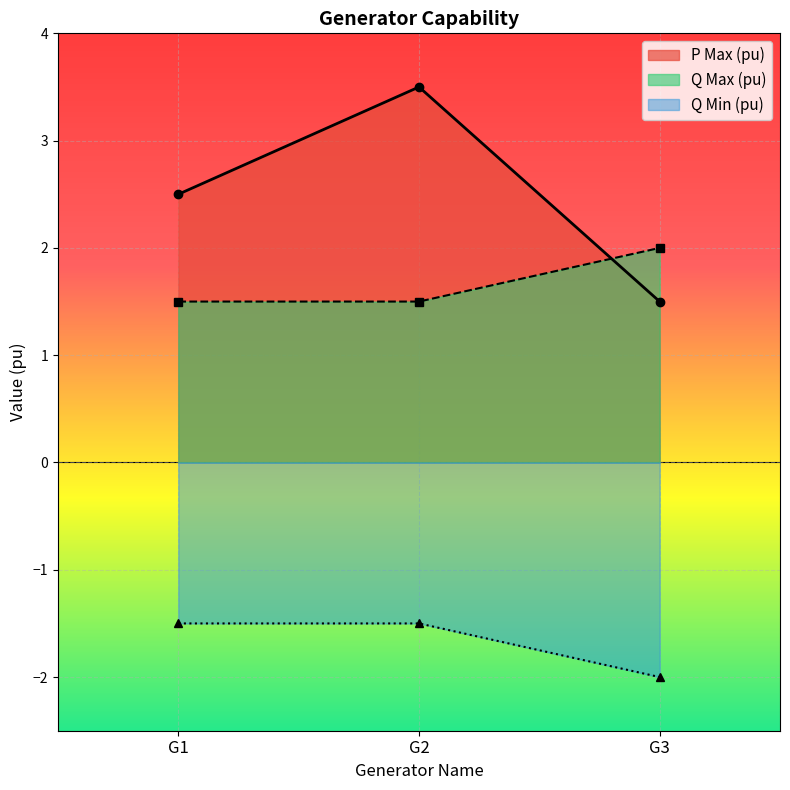

Is the value of P Max (pu) at G3 greater than the value of Q Min (pu) at G3?

Yes